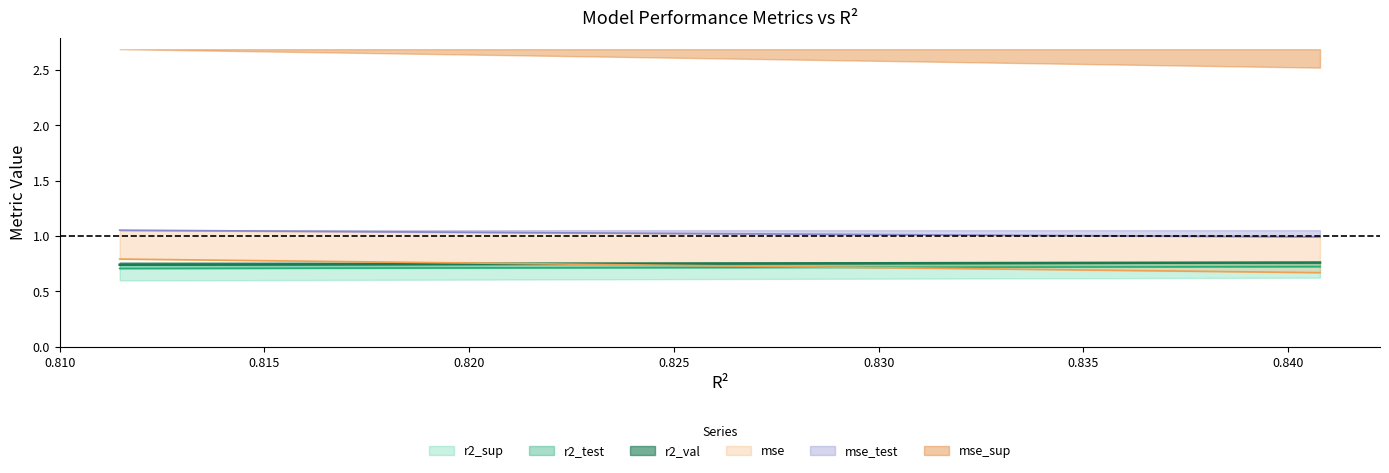

What is the value of the mse point at the 2nd from the left?

1.0